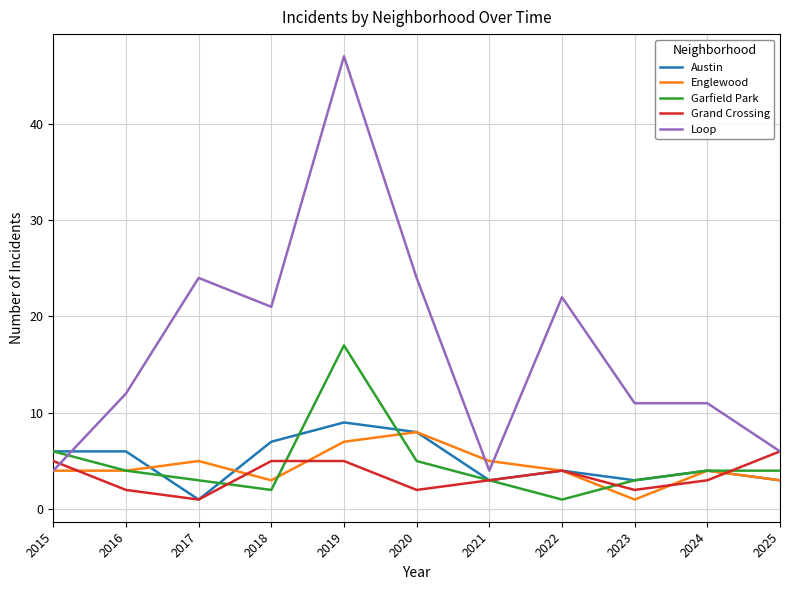

What is the highest value of the Englewood series?

8